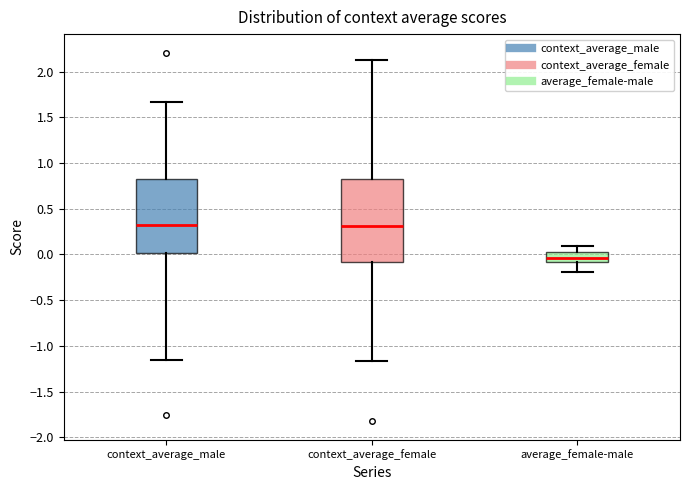

Which box's median line is the lowest?

average_female-male